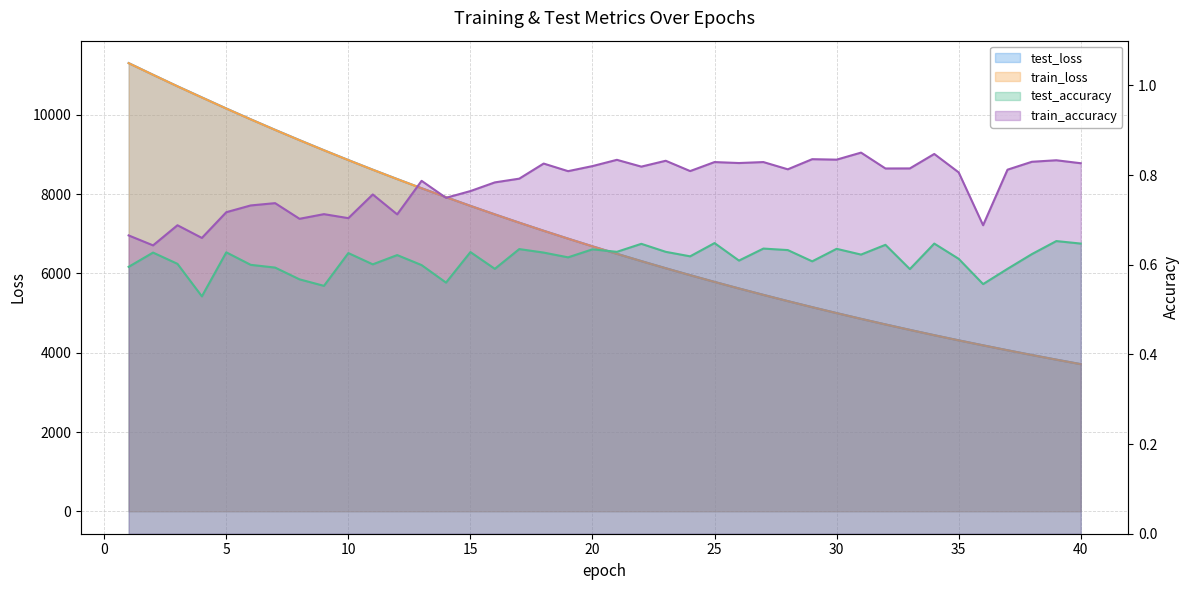

In train_accuracy, how many points are higher than both neighbors (excluding endpoints)?

14